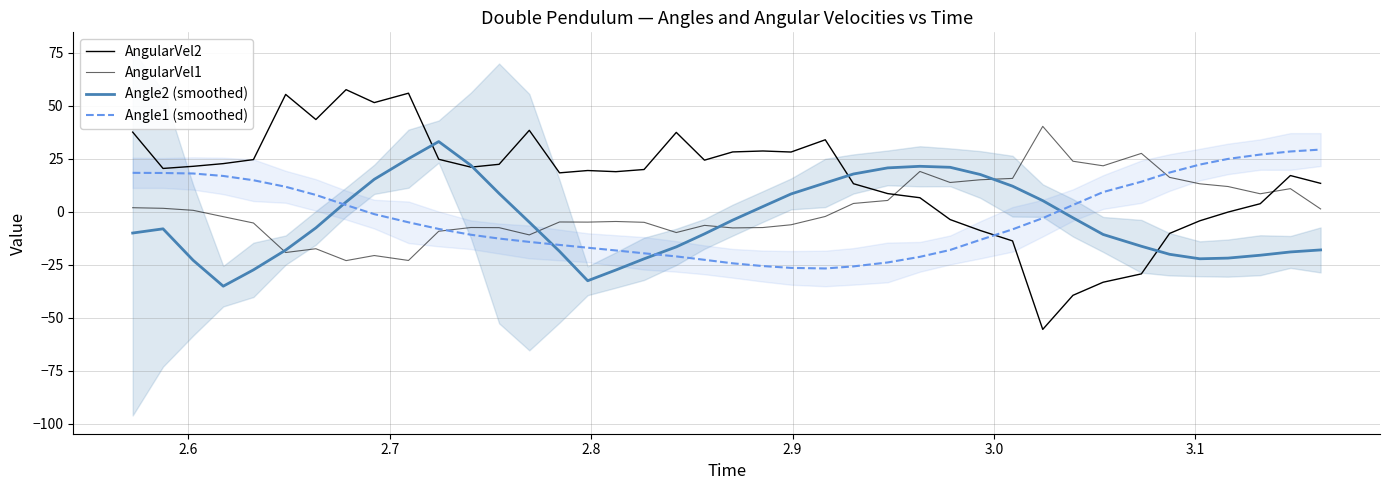

What position from the right is 2.7?

38